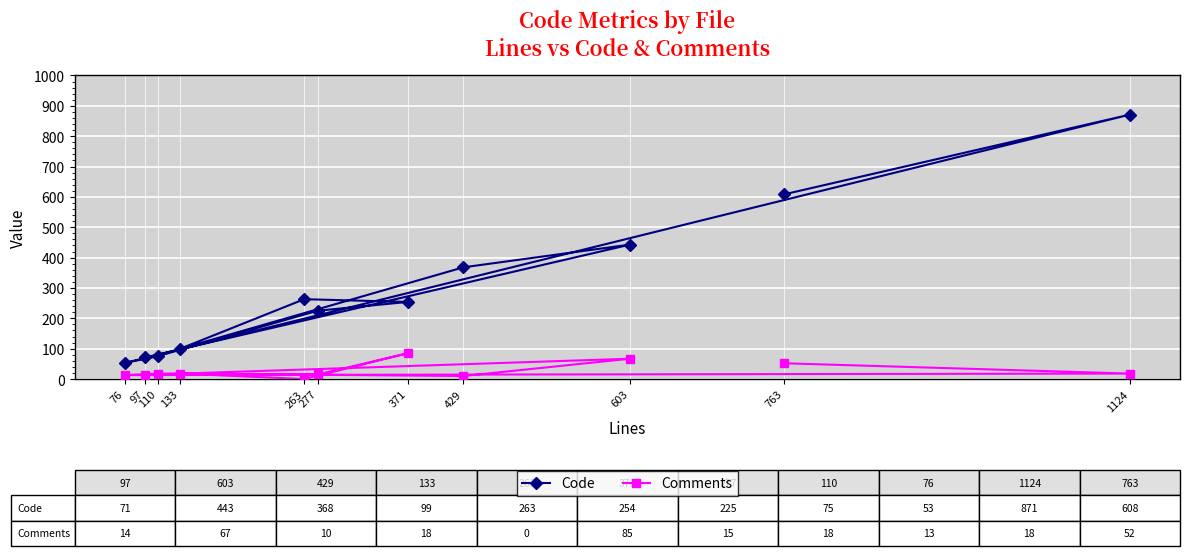

Which series has the widest spread of values?

Code